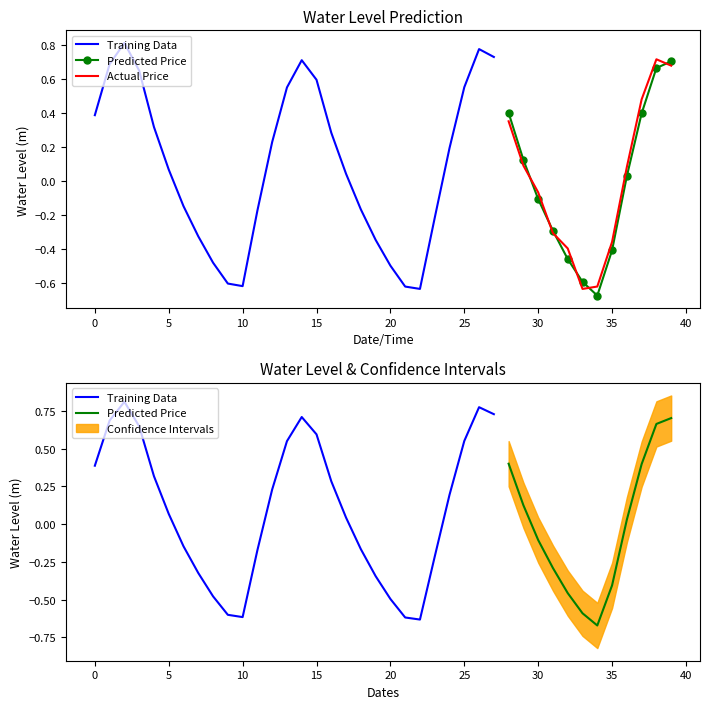

What is the change in value from 2025-03-14 02:00 to 2025-03-15 06:00?

+0.5